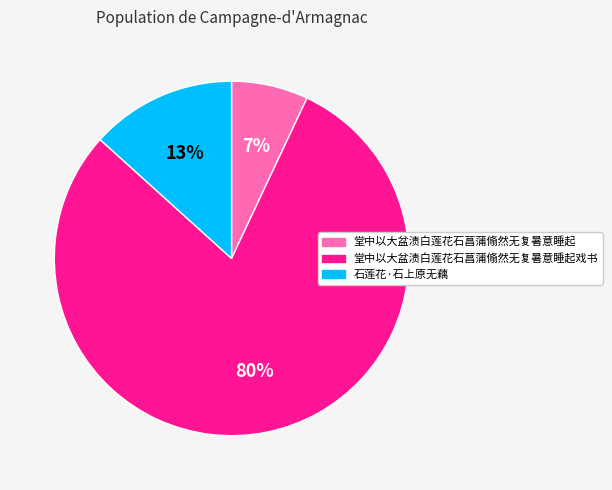

Which category has the smallest portion of the pie?

堂中以大盆渍白莲花石菖蒲翛然无复暑意睡起